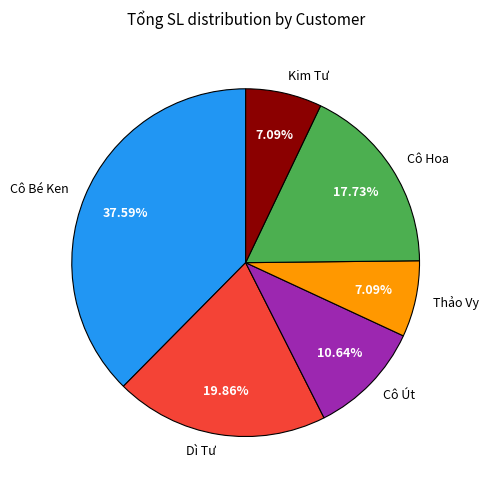

How many segments does this pie chart have?

6